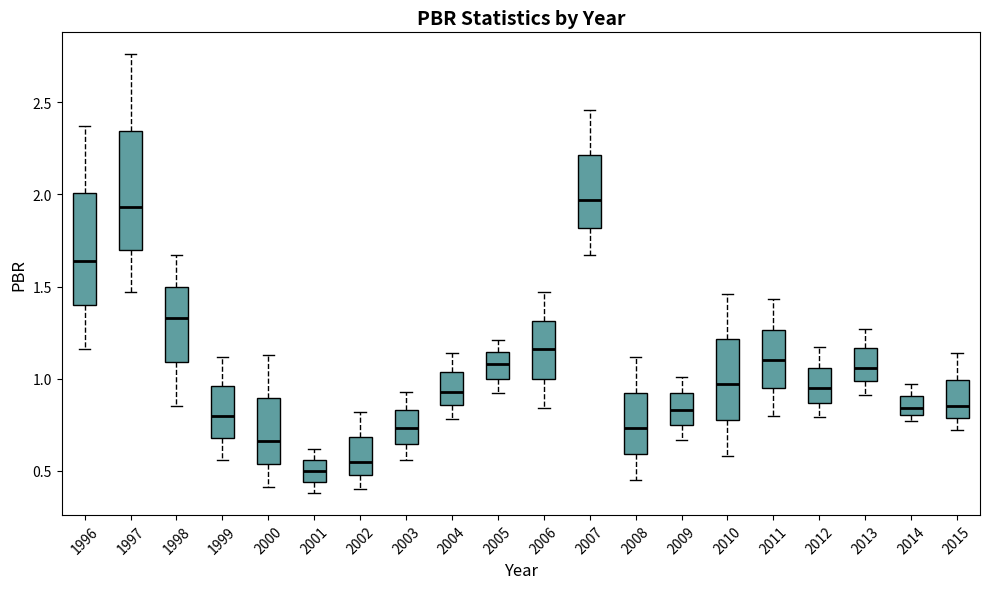

Where is the upper edge of the box at x = 2006 on the y-axis? The values are not printed on the chart, so give them approximately, as read against the axis.

1.30